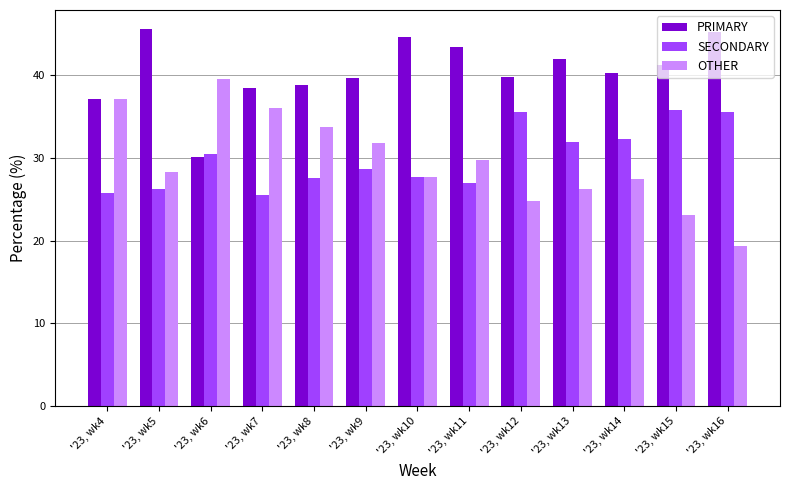

Which category has the highest value across all series?

'23, wk5